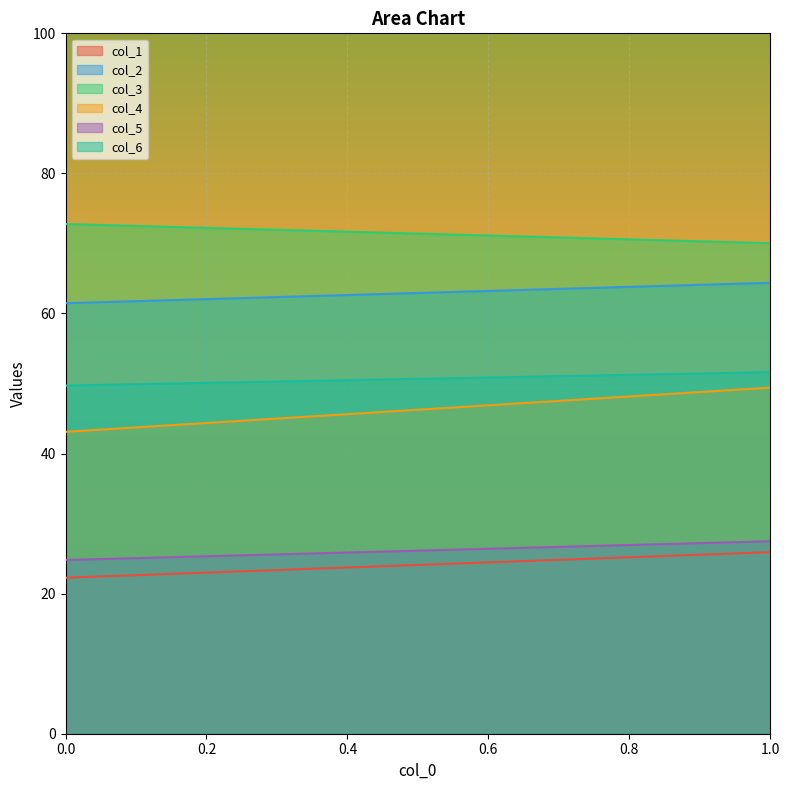

What is the highest value of the col_5 series?

27.5